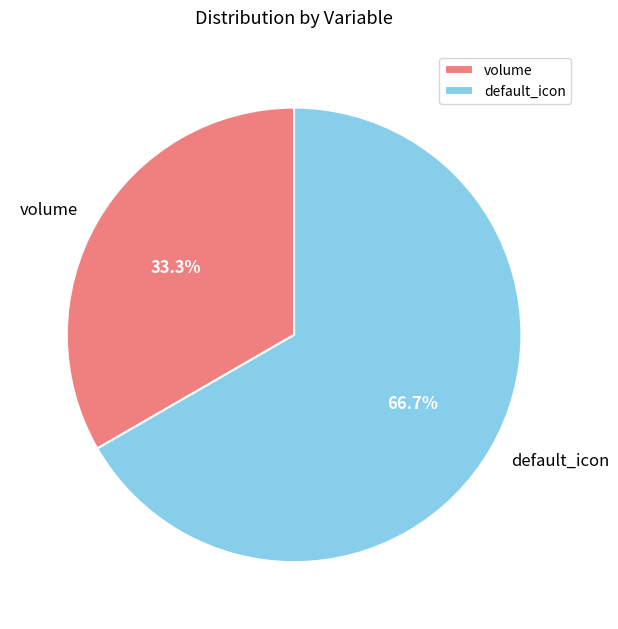

Rank the categories by value from highest to lowest.

default_icon, volume